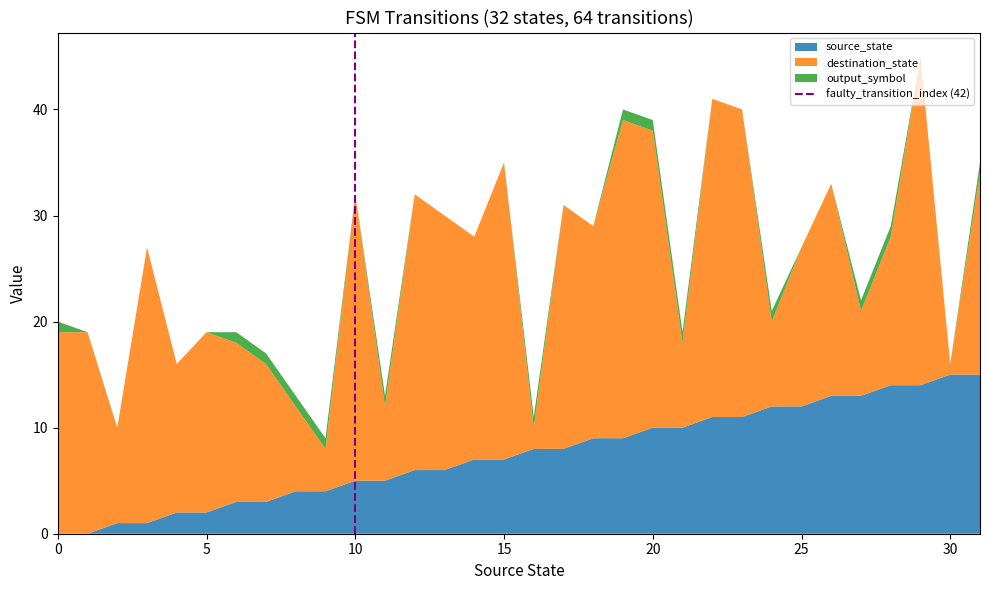

What is the maximum value for source_state?

15